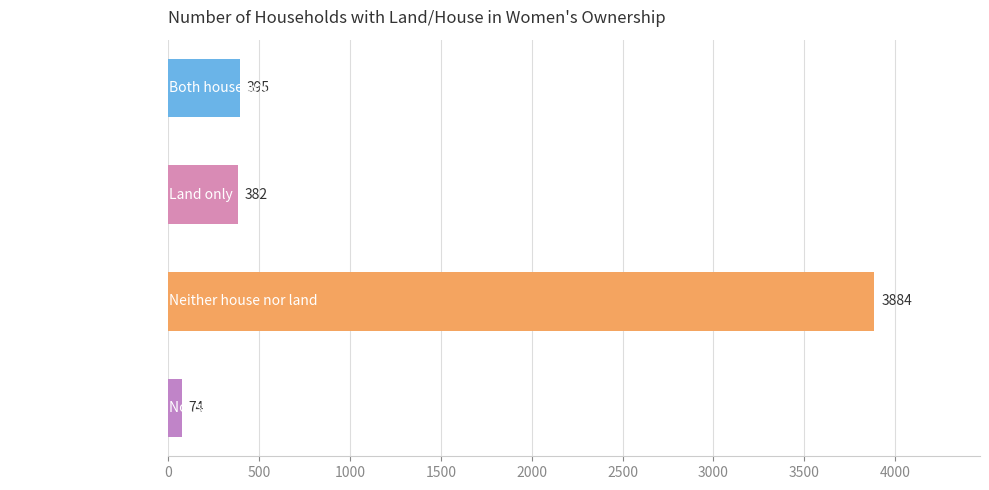

How many series are shown in this chart?

1